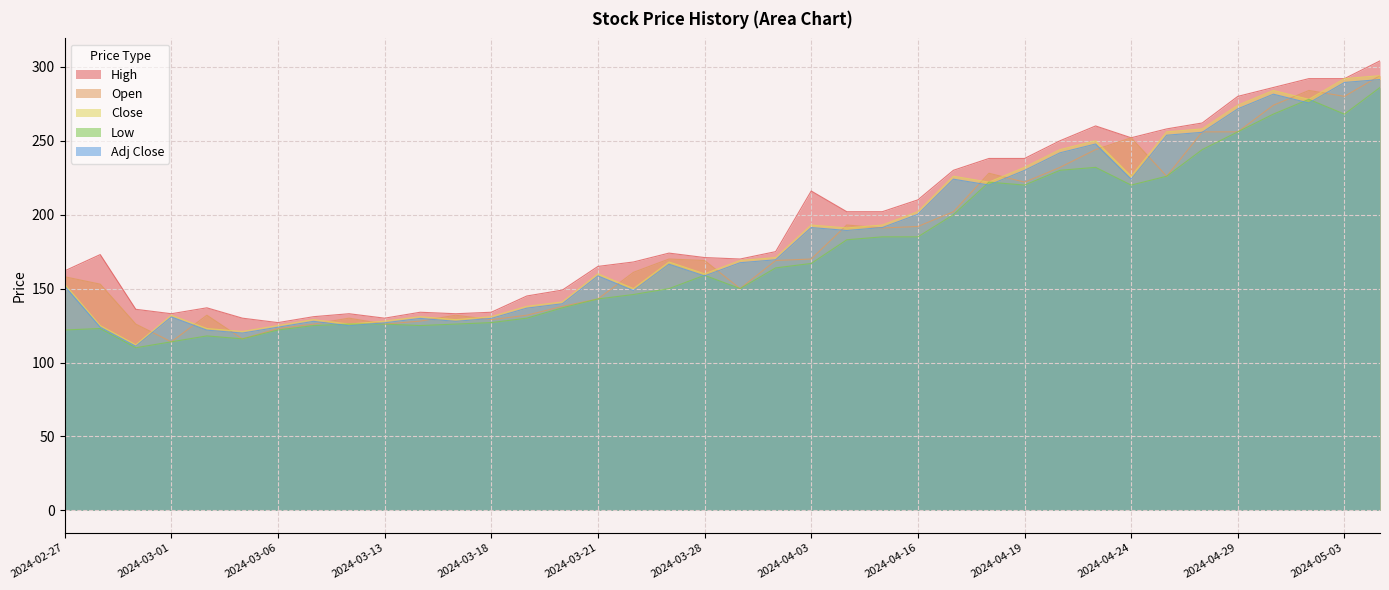

At which category is the sum across all series the highest?

2024-05-06